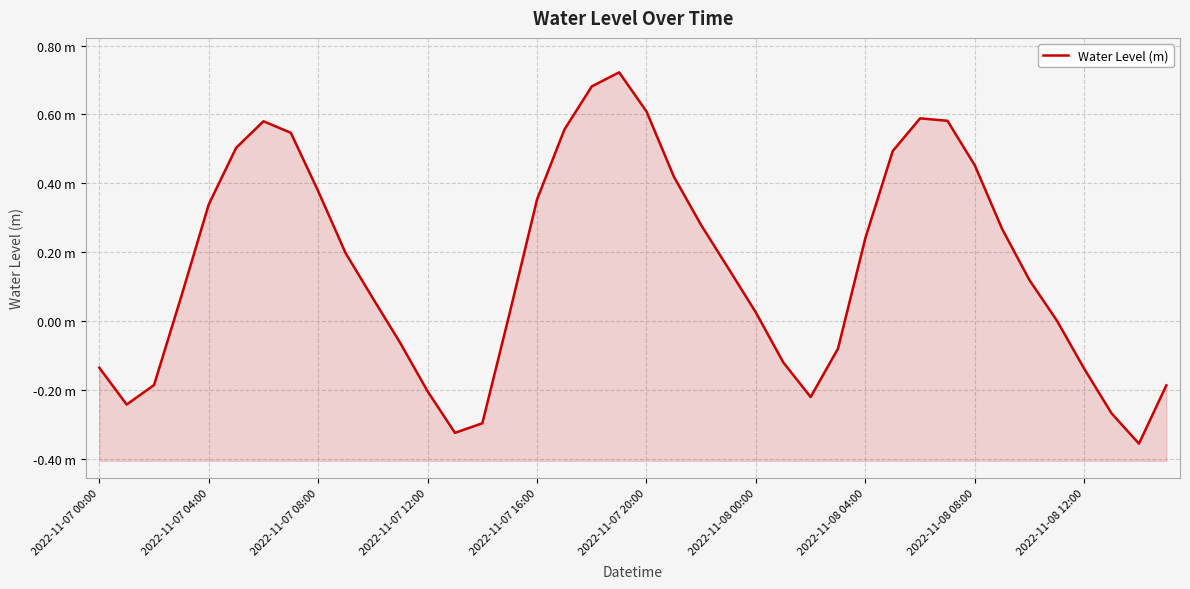

What is the label of the 19th point from the right?

21